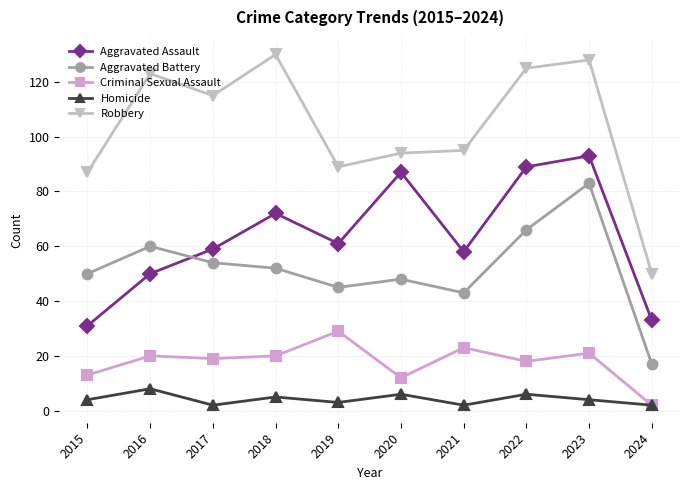

Does the chart have visible grid lines?

Yes